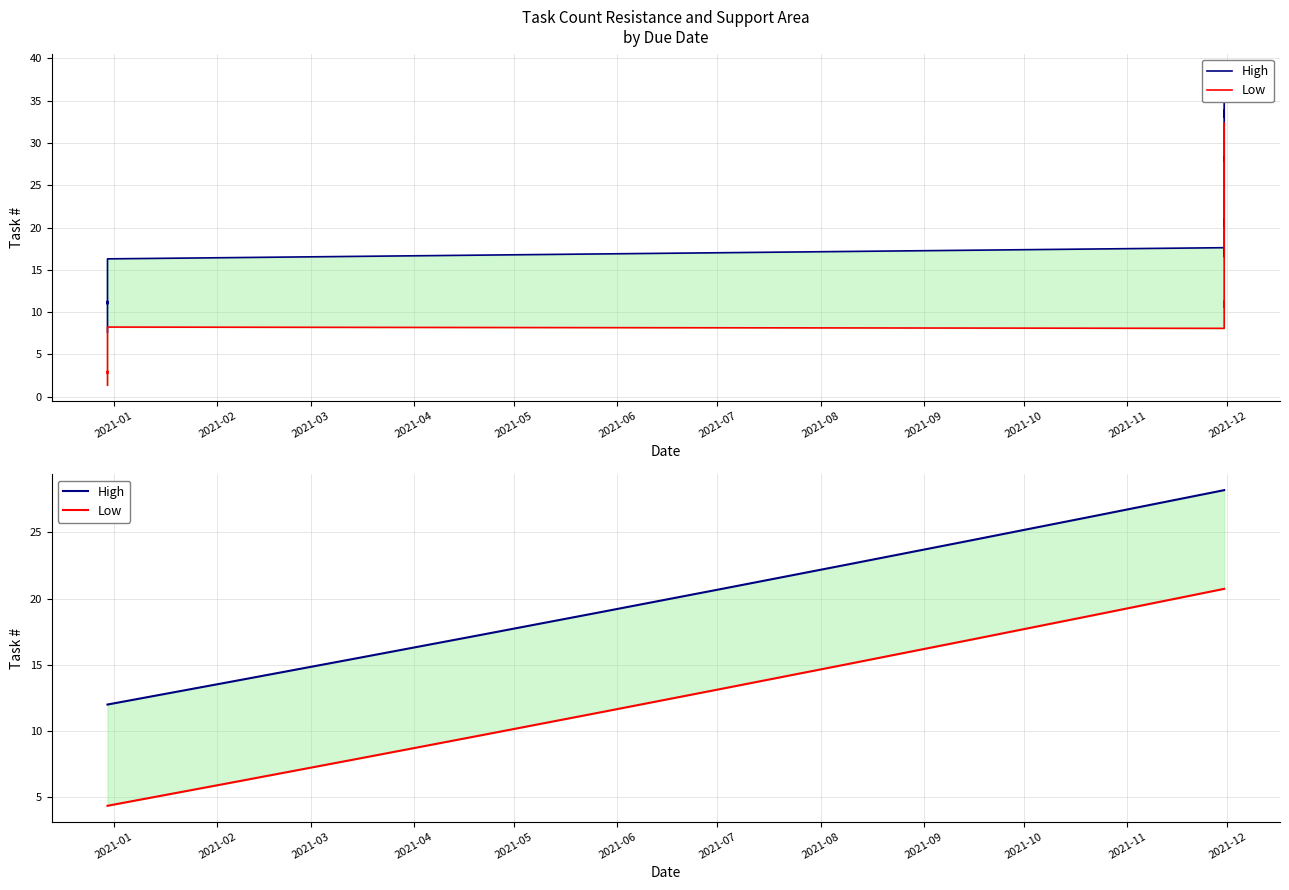

The value of Low at 2021-11-30 is 38.3. True or false?

True